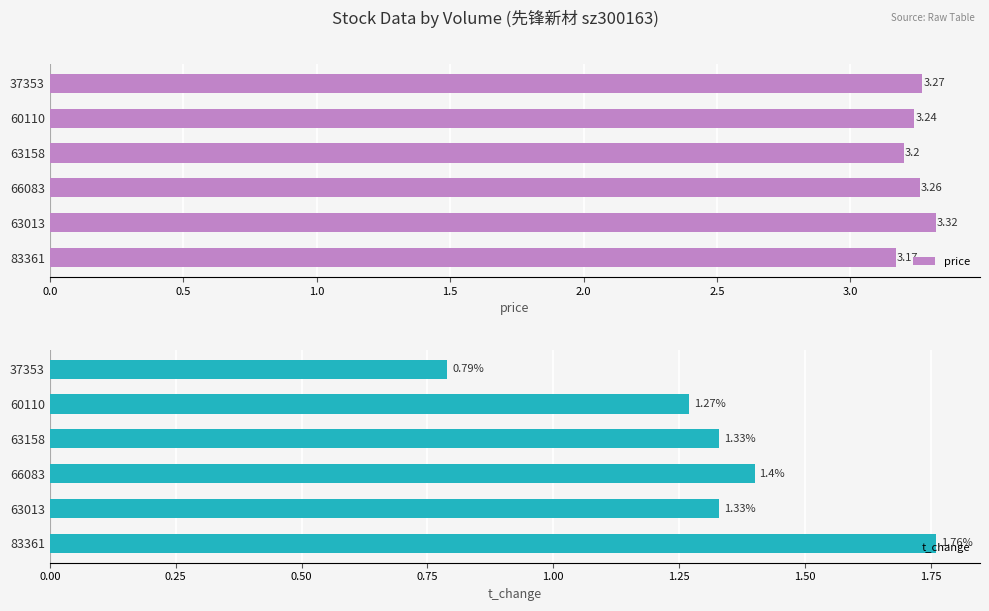

What is the value of the price bar at the 1st from the left?

3.2